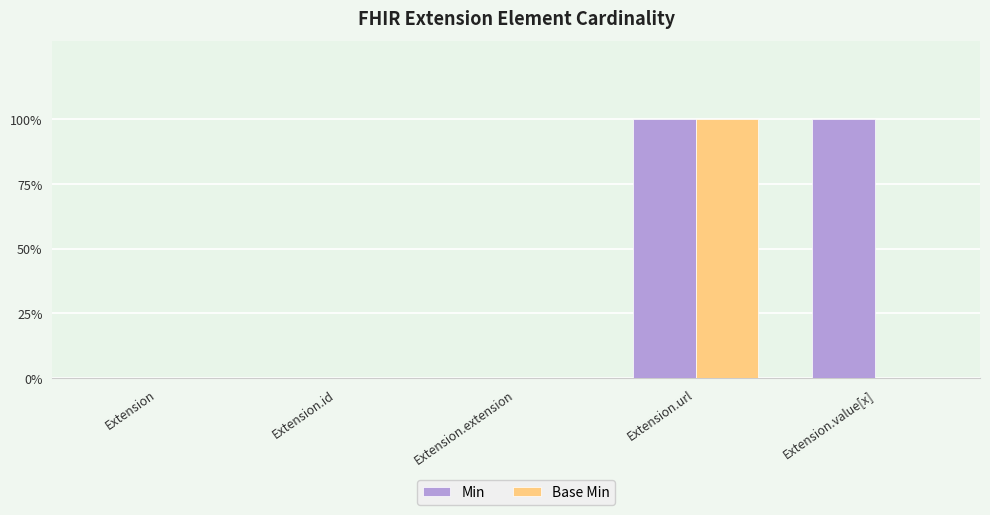

What are all the series names shown in the legend?

Min, Base Min